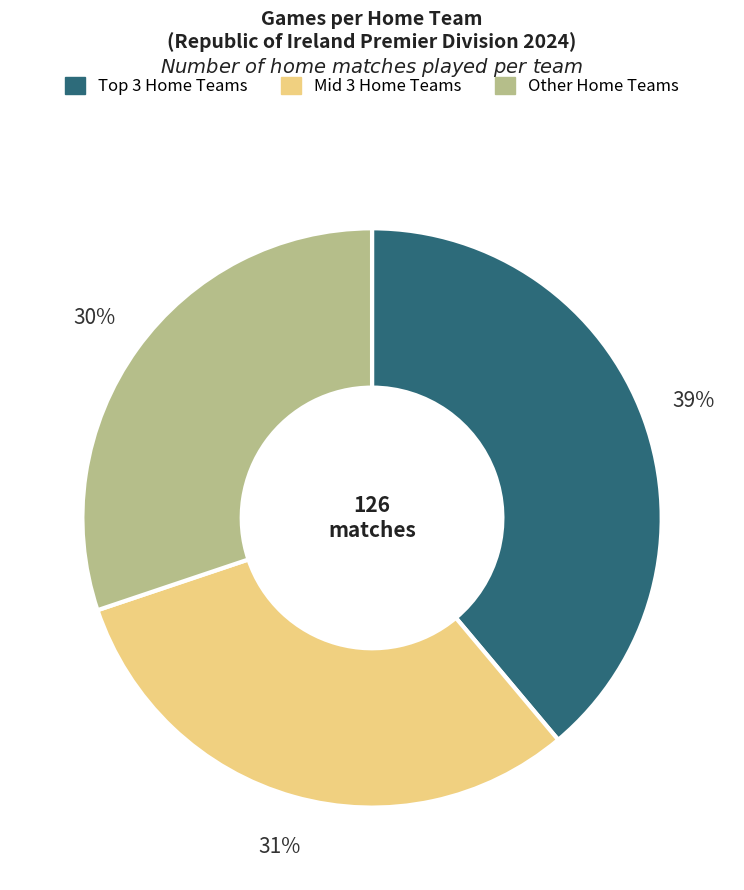

To the nearest percent, what is the difference between the largest and smallest slice percentages?

9%